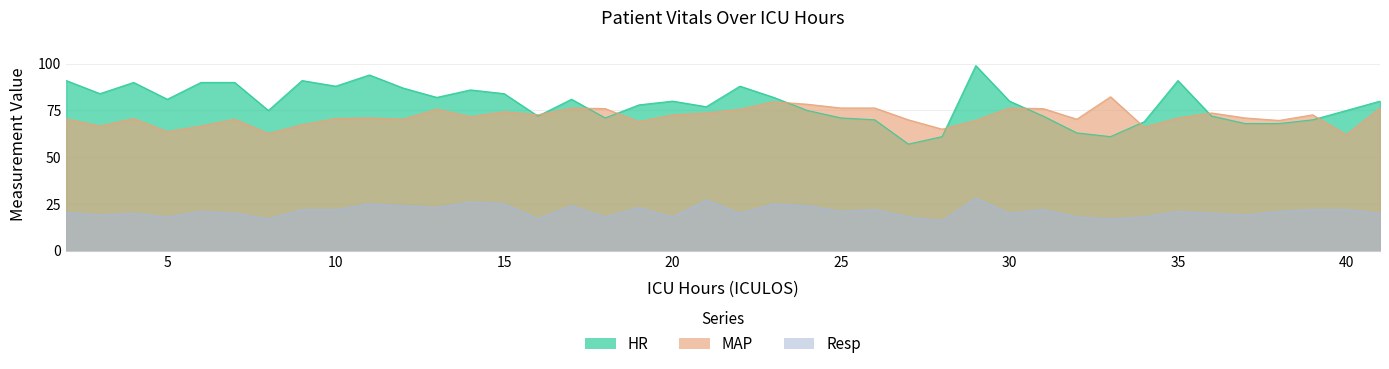

Reading left to right, extract all data points from this chart.

HR: 2=91.0	3=84.0	4=90.0	5=81.0	6=90.0	7=90.0	8=75.0	9=91.0	10=88.0	11=94.0	12=87.0	13=82.0	14=86.0	15=84.0	16=72.0	17=81.0	18=71.0	19=78.0	20=80.0	21=77.0	22=88.0	23=82.0	24=75.0	25=71.0	26=70.0	27=57.0	28=61.0	29=99.0	30=80.0	31=72.0	32=63.0	33=61.0	34=69.0	35=91.0	36=72.0	37=68.0	38=68.0	39=70.0	40=75.0	41=80.0
MAP: 2=70.5	3=66.7	4=70.7	5=63.7	6=66.7	7=70.3	8=62.7	9=67.3	10=70.7	11=71.0	12=70.3	13=75.7	14=71.7	15=74.3	16=72.7	17=76.3	18=76.0	19=69.0	20=72.7	21=73.7	22=75.7	23=79.7	24=78.3	25=76.3	26=76.3	27=70.0	28=65.0	29=69.7	30=76.3	31=76.0	32=70.3	33=82.3	34=66.0	35=71.0	36=73.7	37=71.0	38=69.7	39=72.7	40=62.0	41=76.3
Resp: 2=20.5	3=19.0	4=20.0	5=18.0	6=21.0	7=20.0	8=17.0	9=22.0	10=22.0	11=25.0	12=24.0	13=23.0	14=26.0	15=25.0	16=17.0	17=24.0	18=18.0	19=23.0	20=18.0	21=27.0	22=20.0	23=25.0	24=24.0	25=21.0	26=22.0	27=18.0	28=16.0	29=28.0	30=20.0	31=22.0	32=18.0	33=17.0	34=18.0	35=21.0	36=20.0	37=19.0	38=21.0	39=22.0	40=22.0	41=20.0